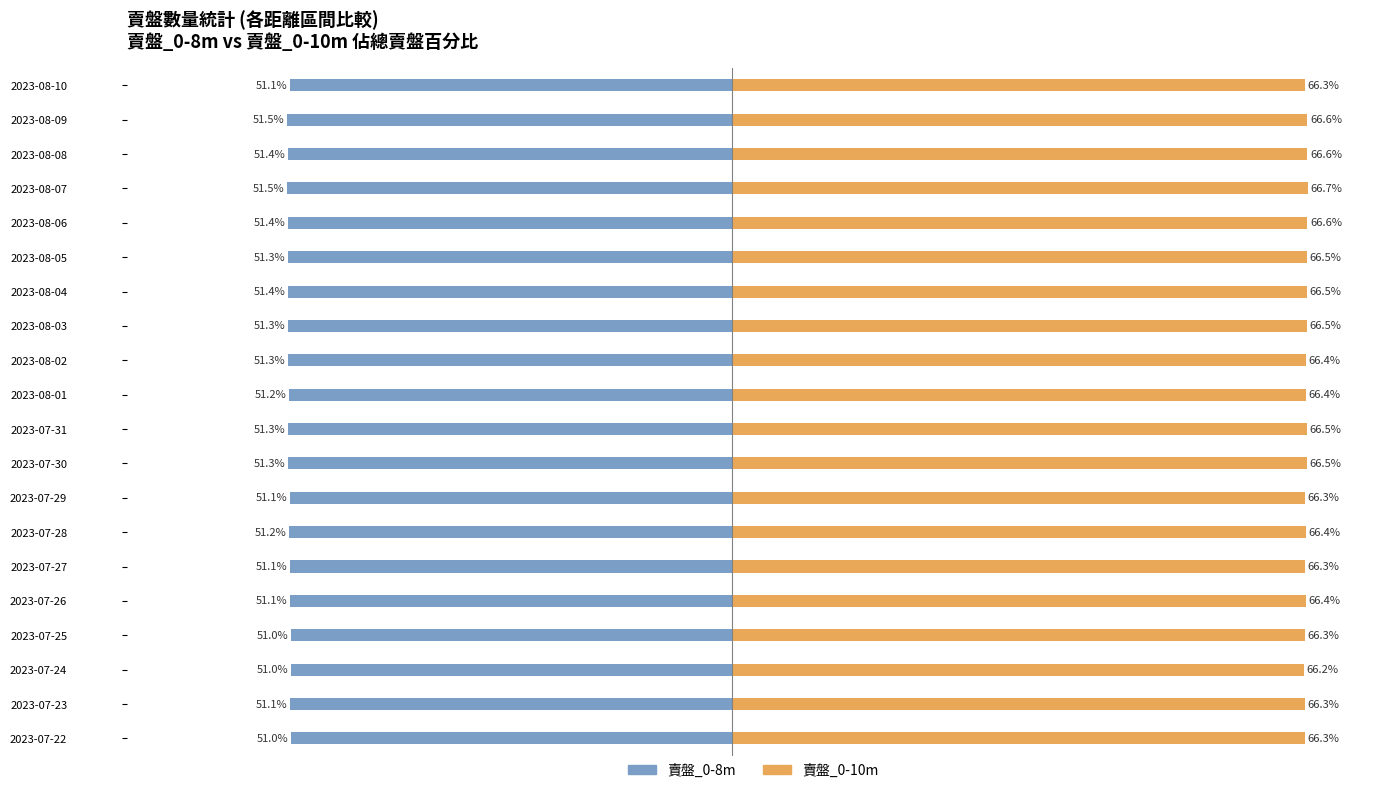

Reading right to left, list all the values displayed in this chart.

賣盤_0-8m: -51.1	-51.5	-51.4	-51.5	-51.4	-51.3	-51.4	-51.3	-51.3	-51.2	-51.3	-51.3	-51.1	-51.2	-51.1	-51.1	-51.0	-51.0	-51.1	-51.0
賣盤_0-10m: 66.3	66.6	66.6	66.7	66.6	66.5	66.5	66.5	66.4	66.4	66.5	66.5	66.3	66.4	66.3	66.4	66.3	66.2	66.3	66.3